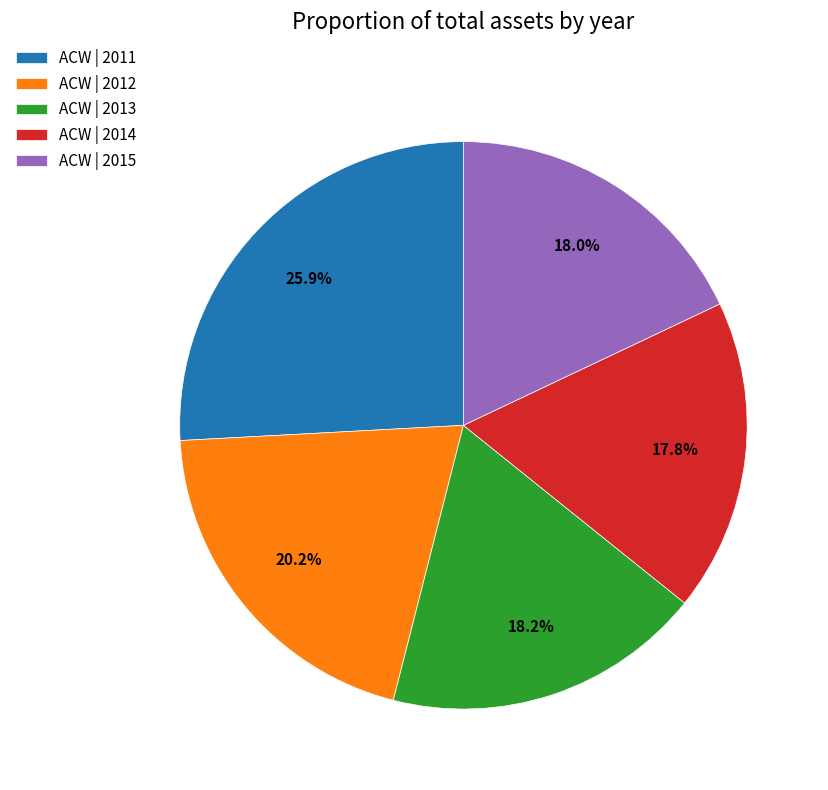

Which has a higher value, ACW | 2014 or ACW | 2011?

ACW | 2011